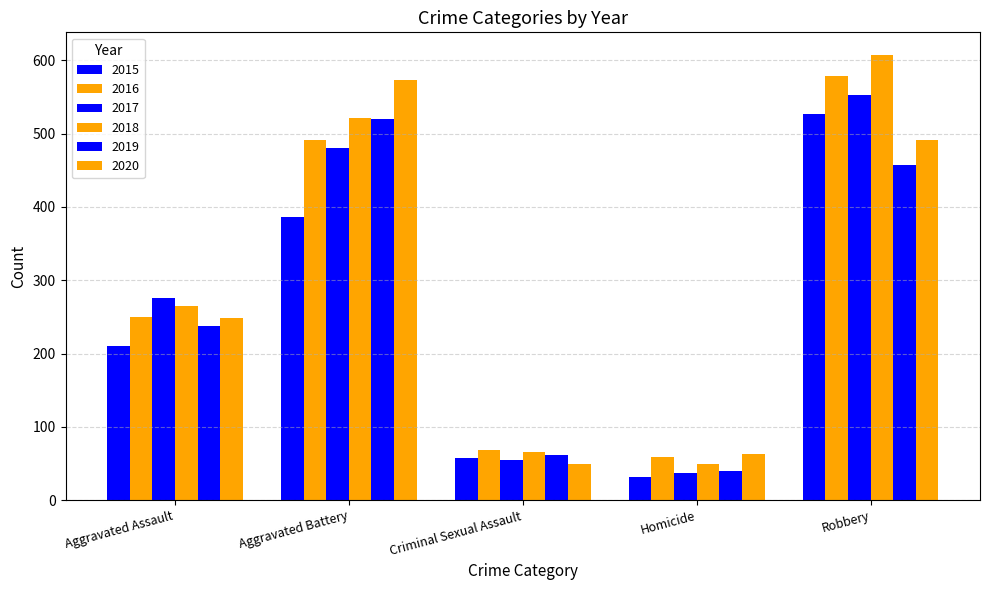

How many groups of bars are there?

5